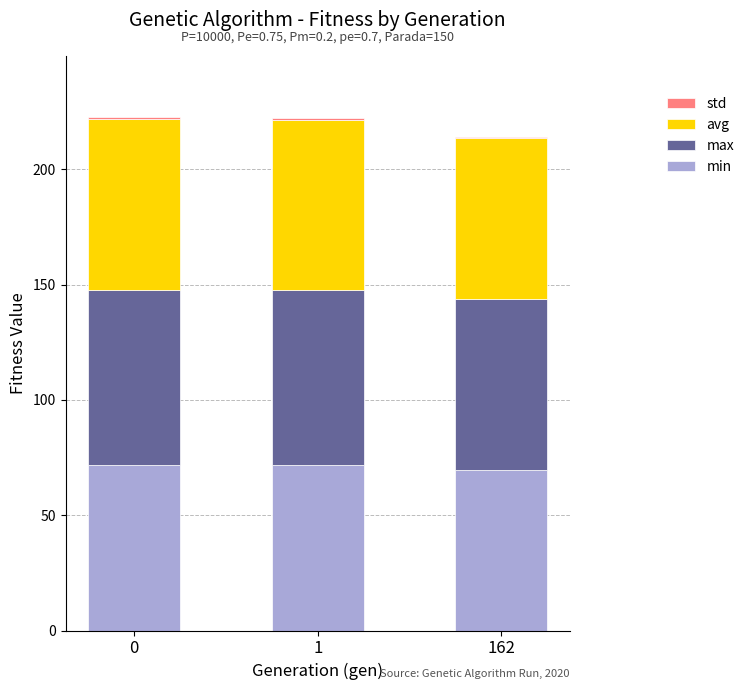

The min series shows 69.6 at 162. True or false?

True